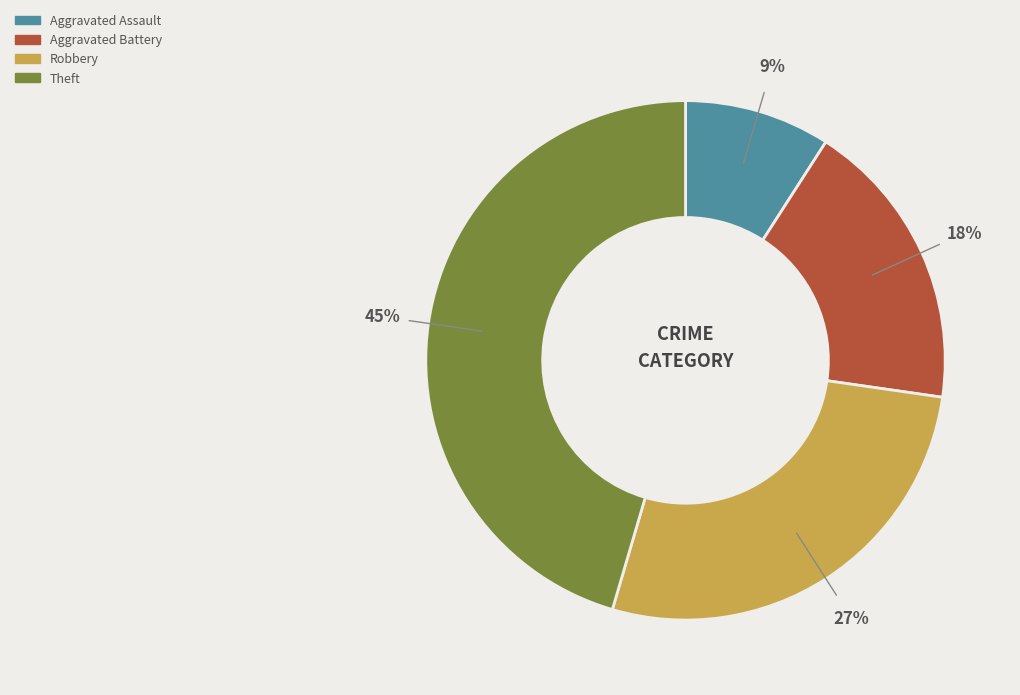

What is the ratio of the value at Aggravated Battery to the value at Theft?

0.4